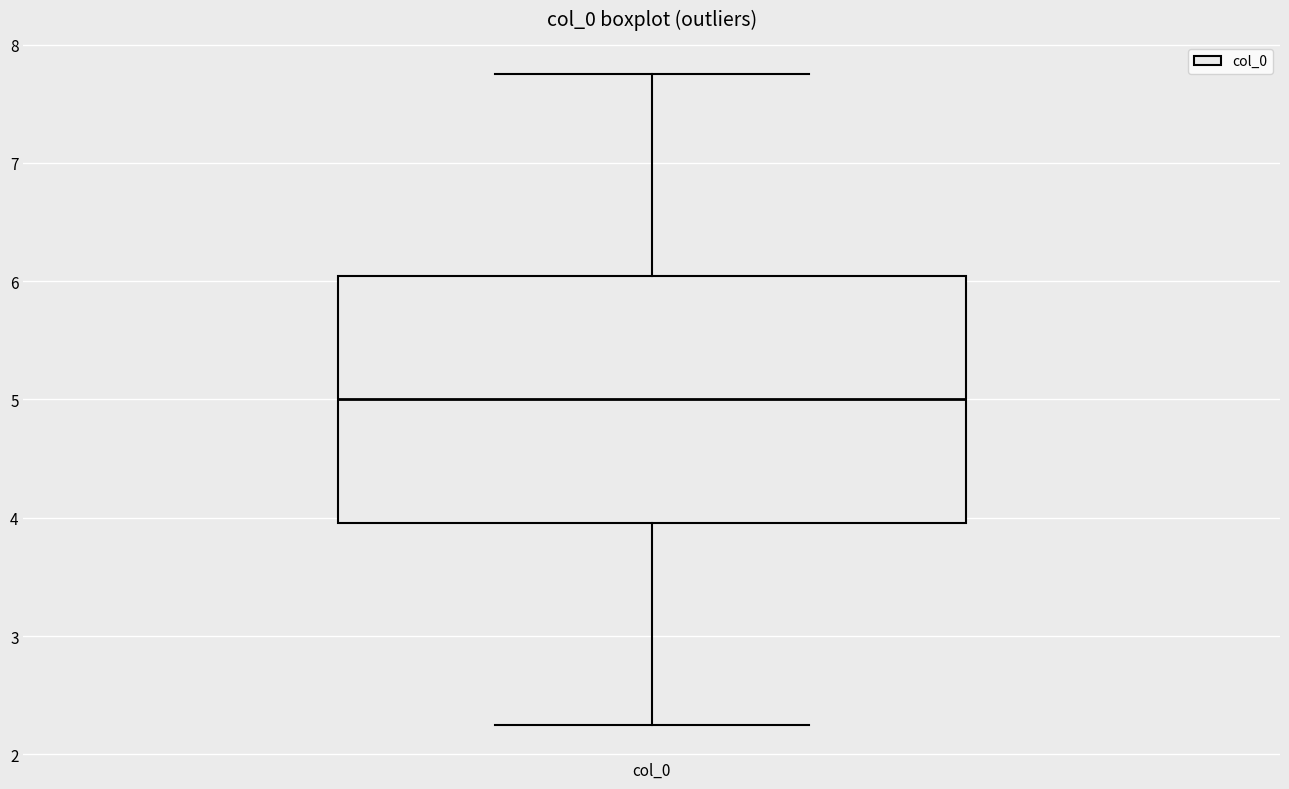

Where does the median line of the box for col_0 sit on the y-axis? The values are not printed on the chart, so give them approximately, as read against the axis.

5.0